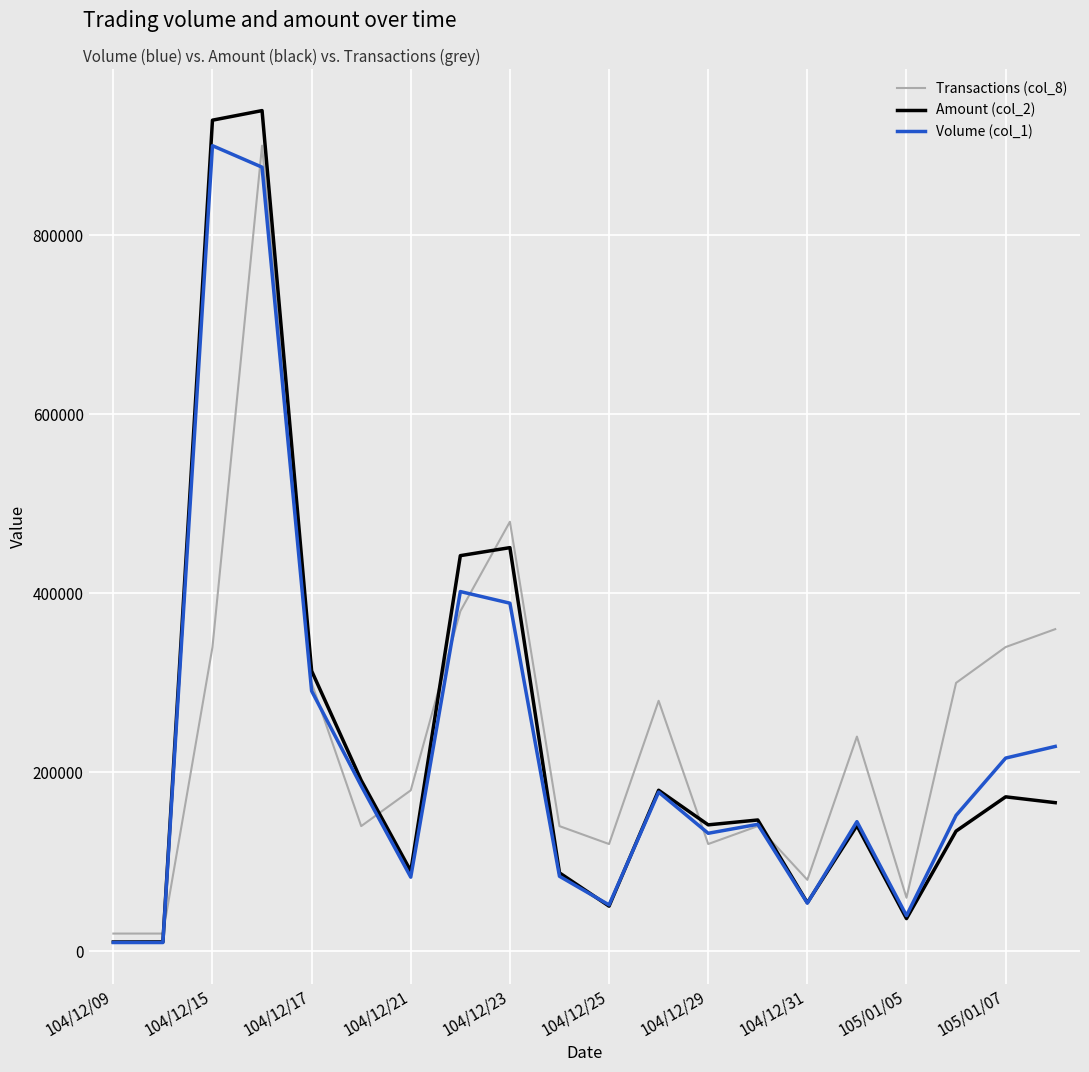

What is the maximum value shown in the chart?

939200